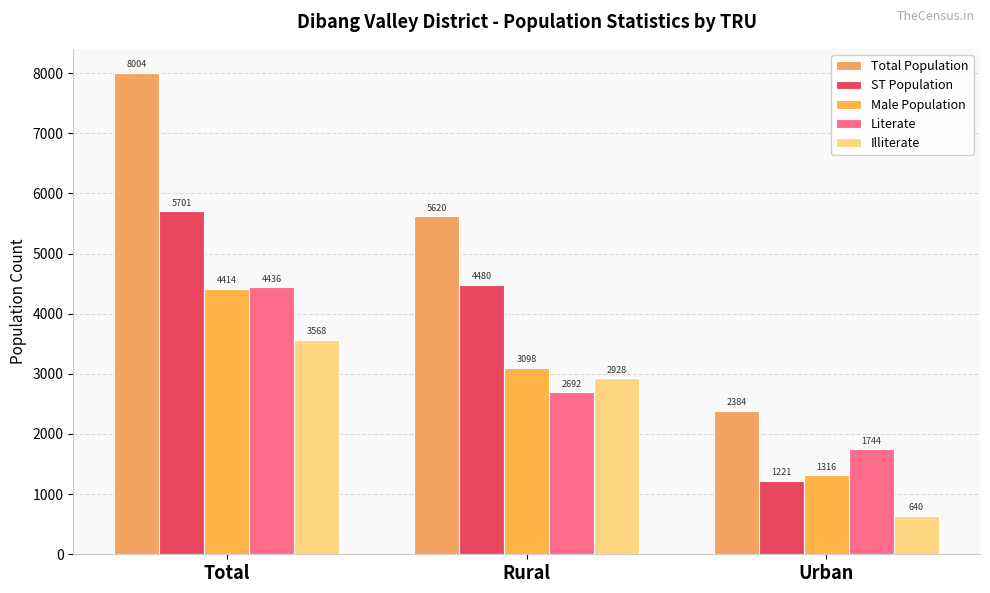

True or false: ST Population has a value of 7519 at Total.

False